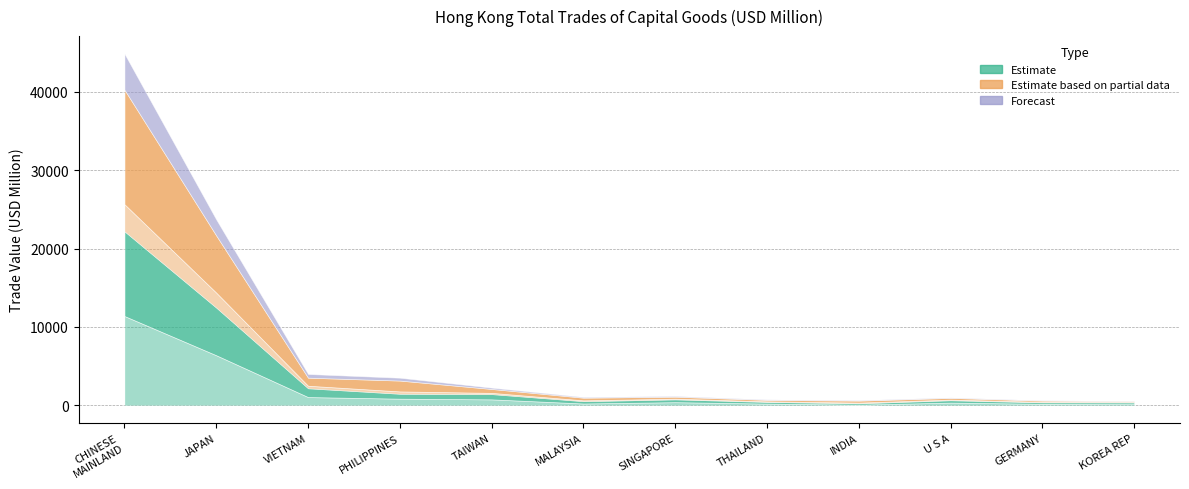

At which label does 202004 reach its peak?

CHINESE MAINLAND